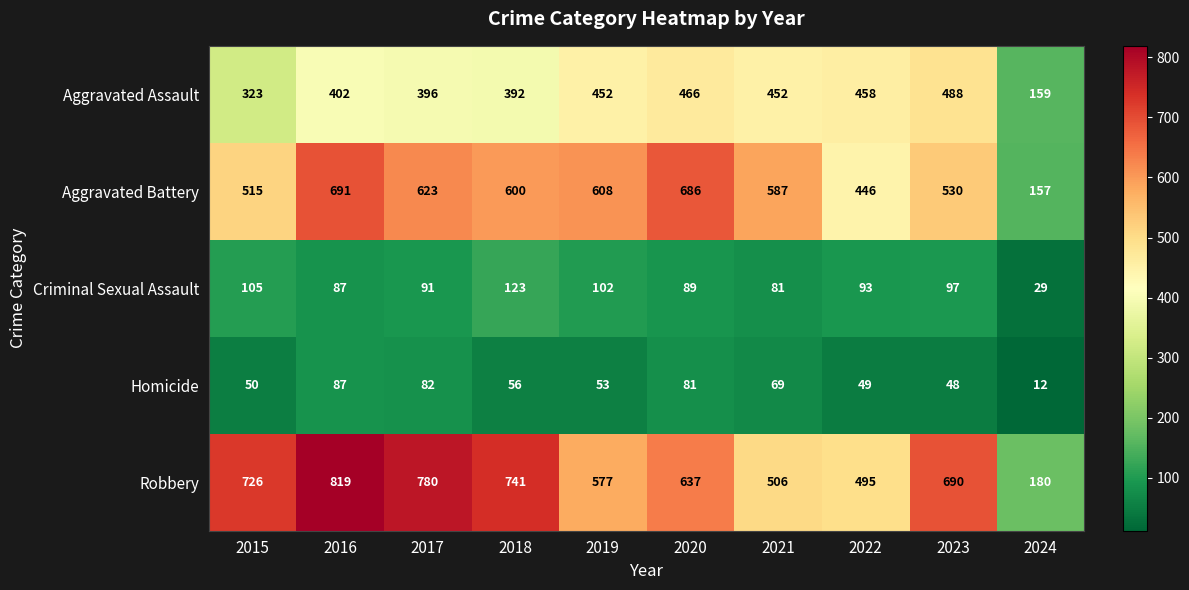

The Criminal Sexual Assault series shows 87 at 2016. True or false?

True